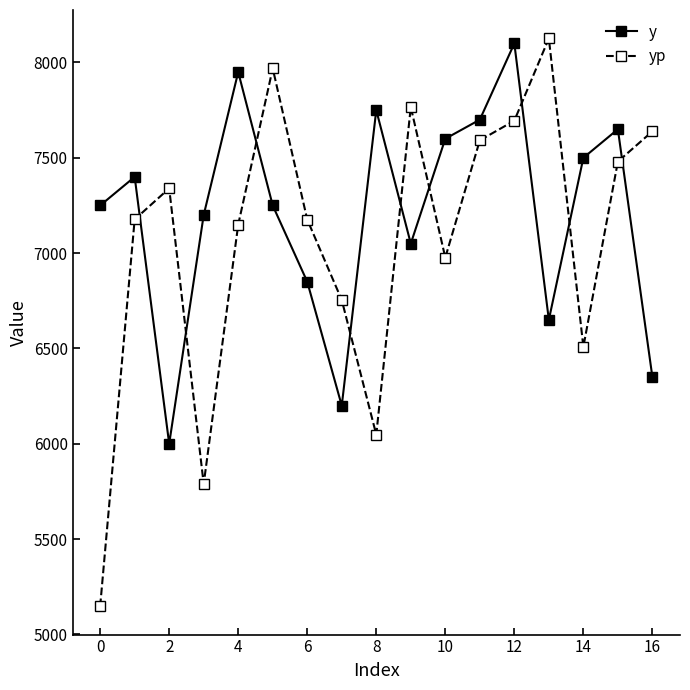

True or false: yp has more than 1 points higher than both neighbors.

True